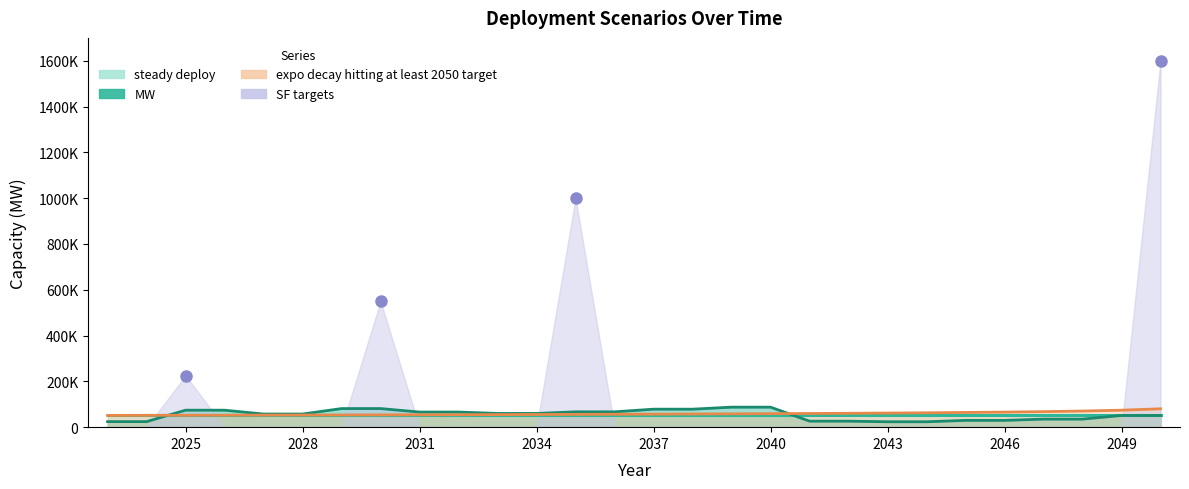

Does the chart have visible grid lines?

No